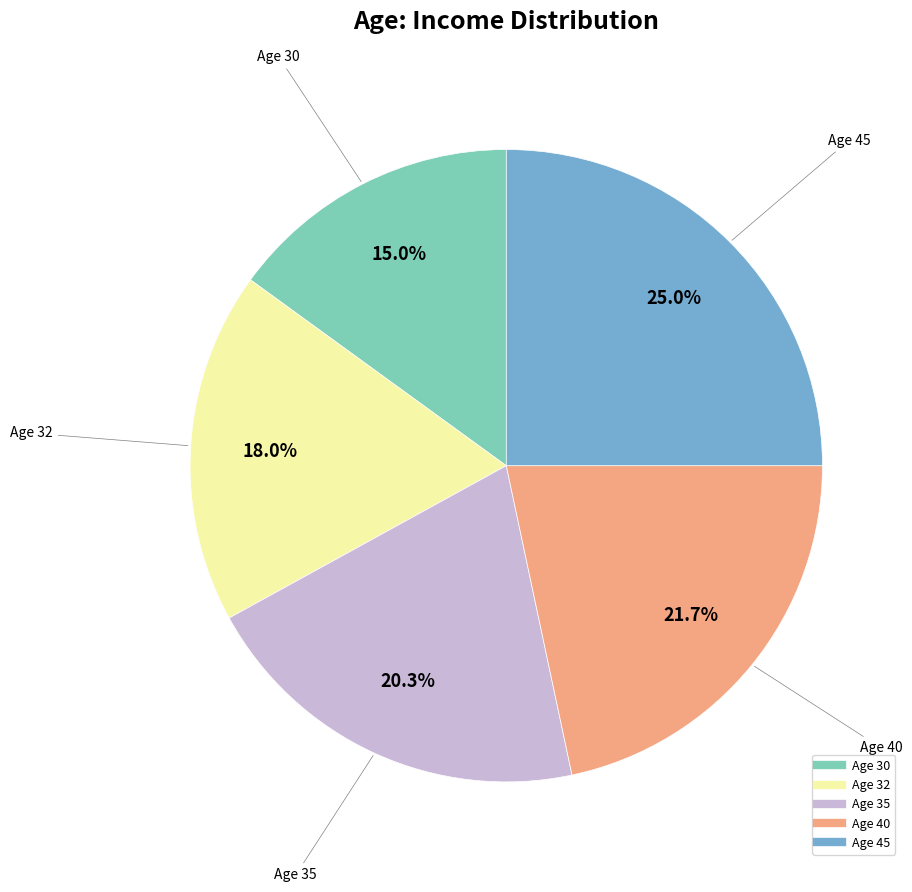

Is there a majority slice in this chart?

No